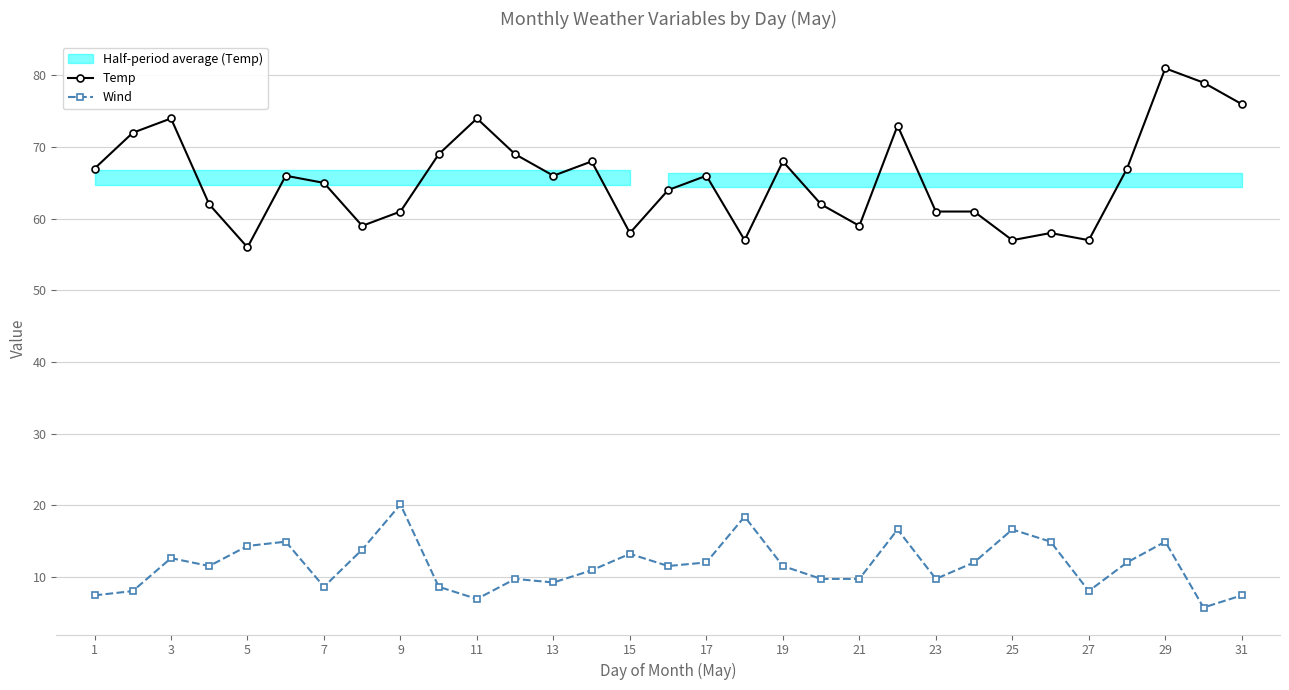

True or false: Wind and Temp intersect in this chart.

False